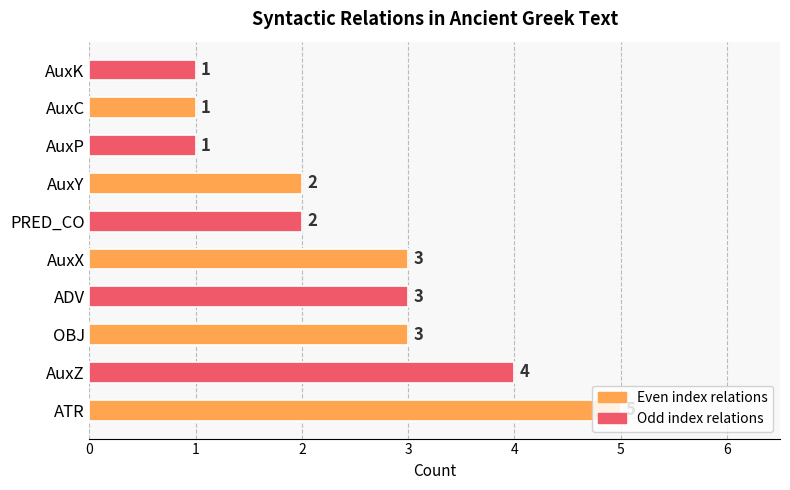

What is the difference between the maximum and minimum values?

4